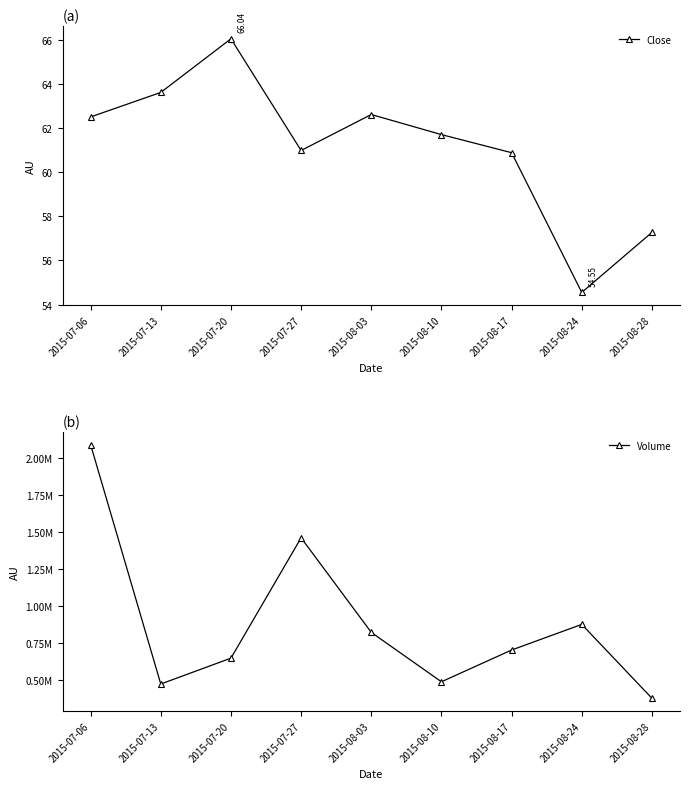

Between 2015-08-10 and 2015-08-28, which series saw the biggest shift?

Volume